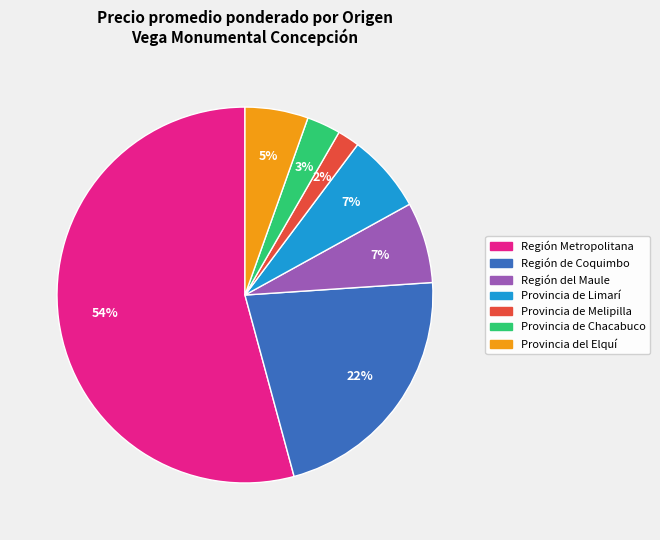

To the nearest percent, what is the average slice percentage?

14%